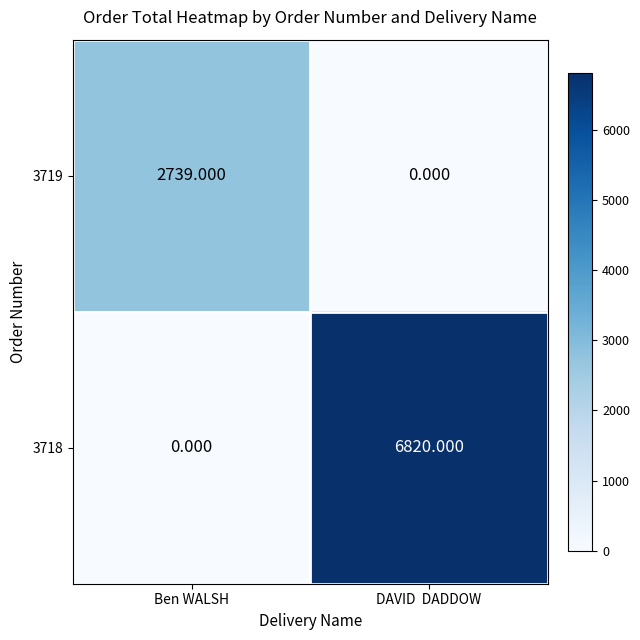

Is the value of 3718 at DAVID  DADDOW greater than the value of 3719 at Ben WALSH?

Yes